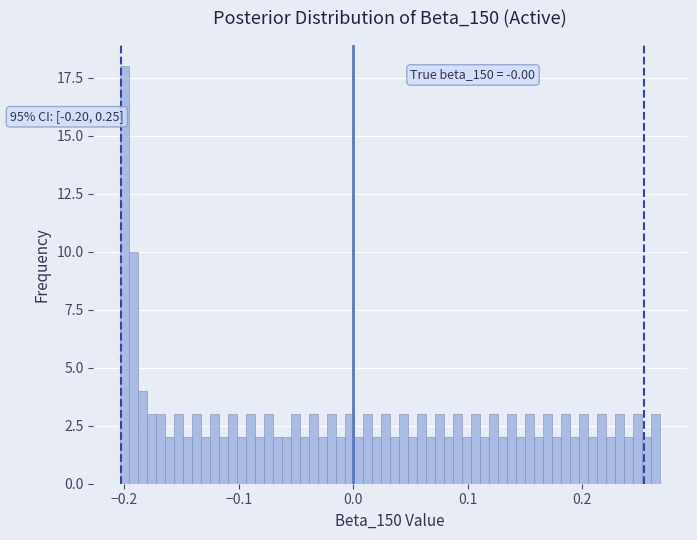

Around what value on the x-axis is the tallest bar? Give the approximate position of its centre, as read against the axis.

-0.20